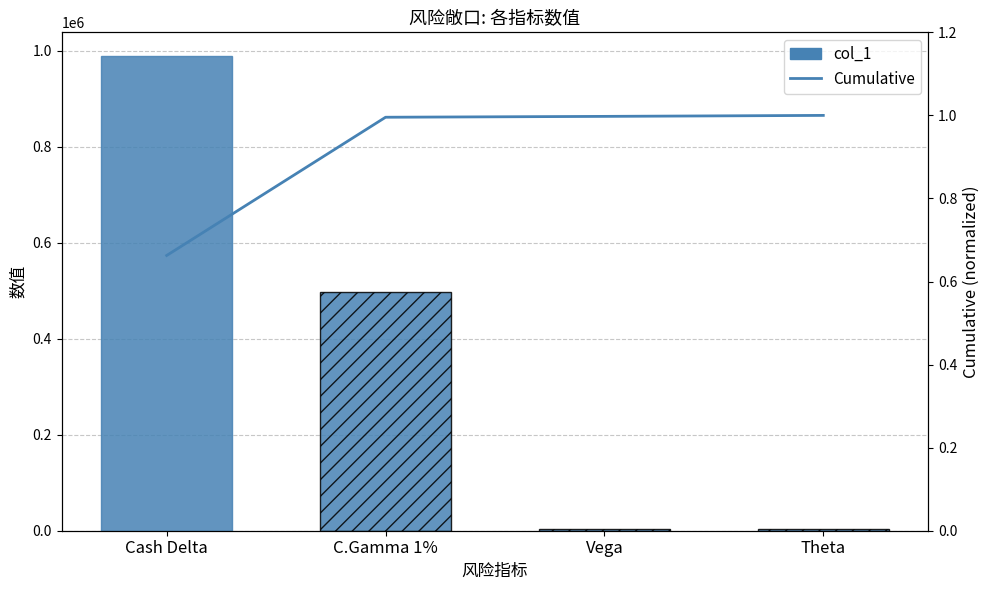

What position from the left is C.Gamma 1%?

2